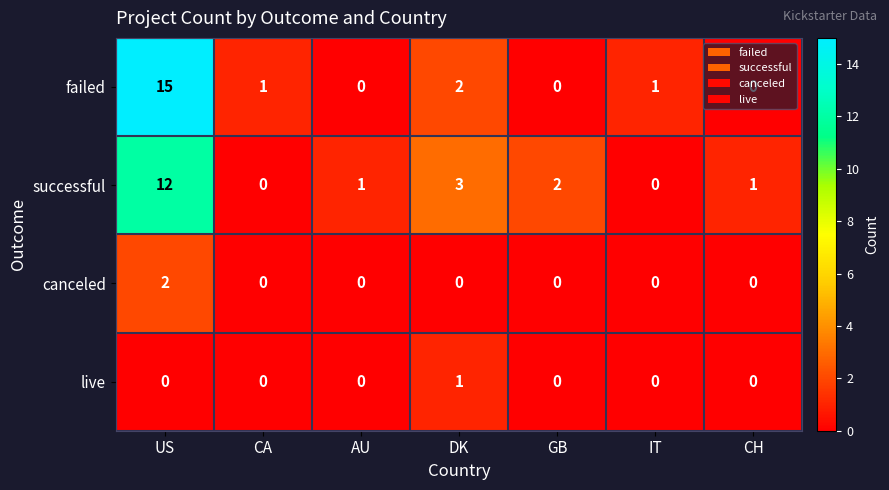

Which series changed the most between US and IT?

failed